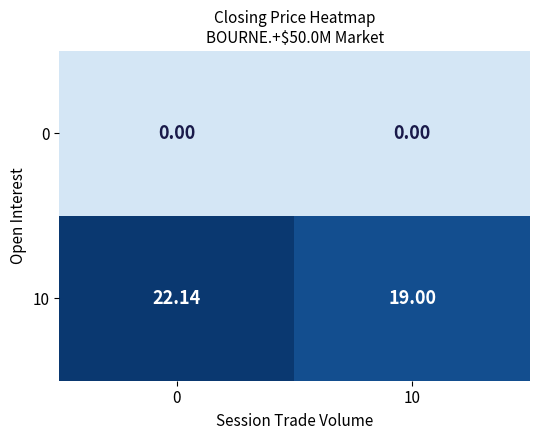

How many data points in 10 are above 22?

1